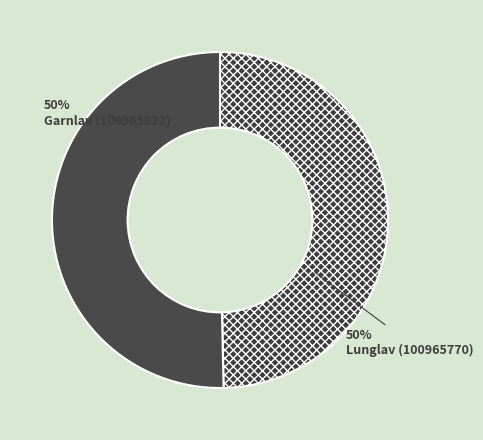

Rank the categories by value from highest to lowest.

Lunglav (100965770), Garnlav (100965822)